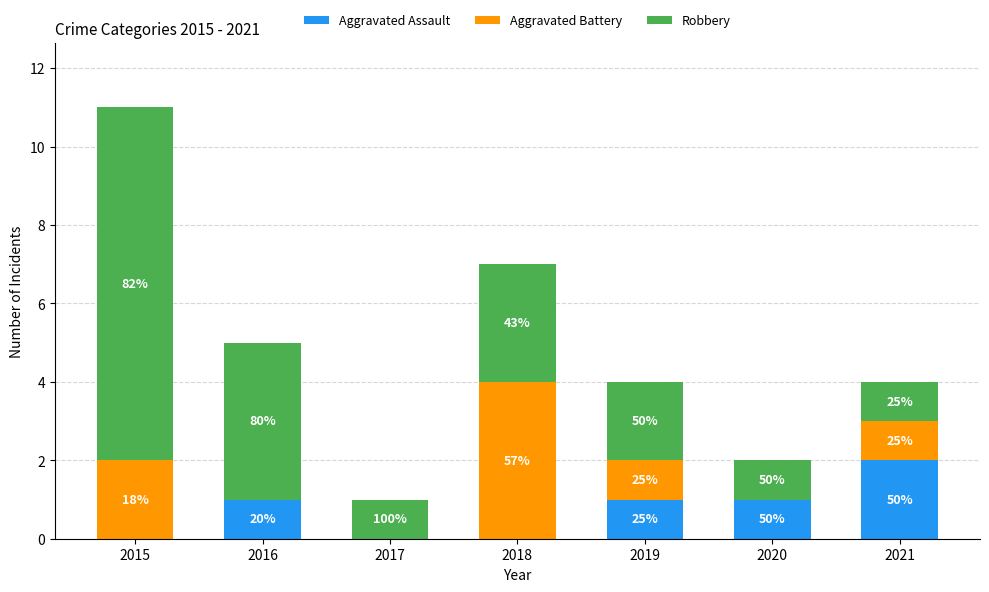

How many Robbery values are between 1 and 4?

6